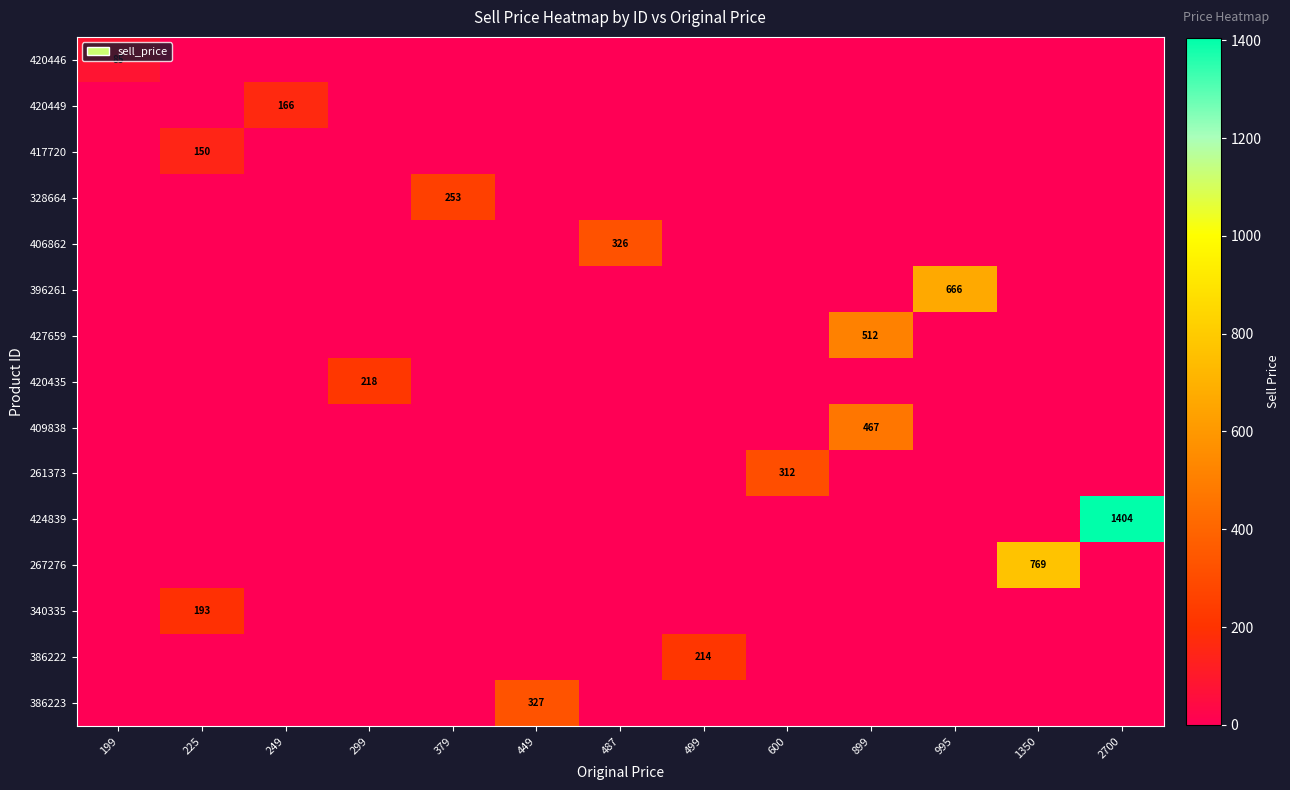

Is it true that 406862 equals 184 at 487?

False